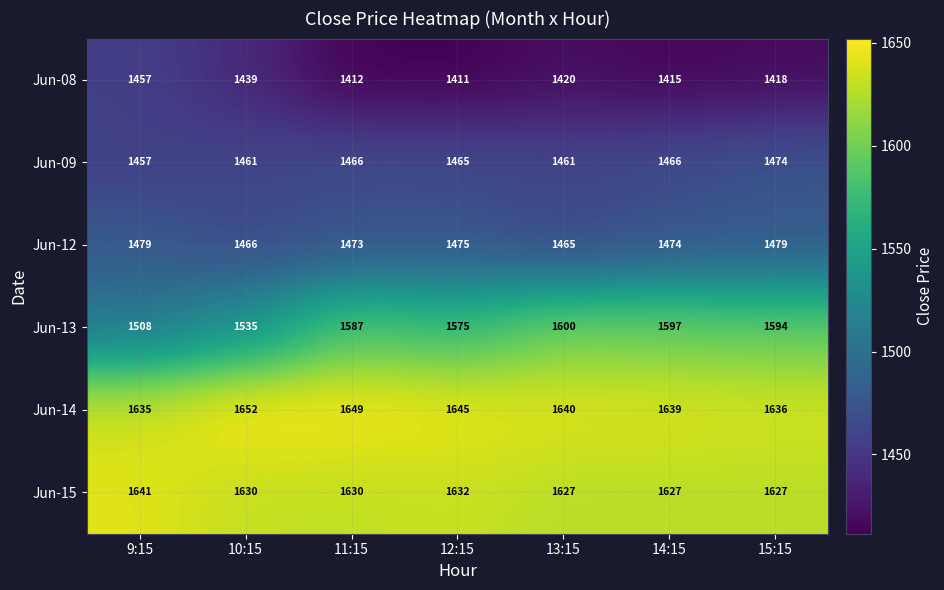

Count the number of categories in the chart.

7